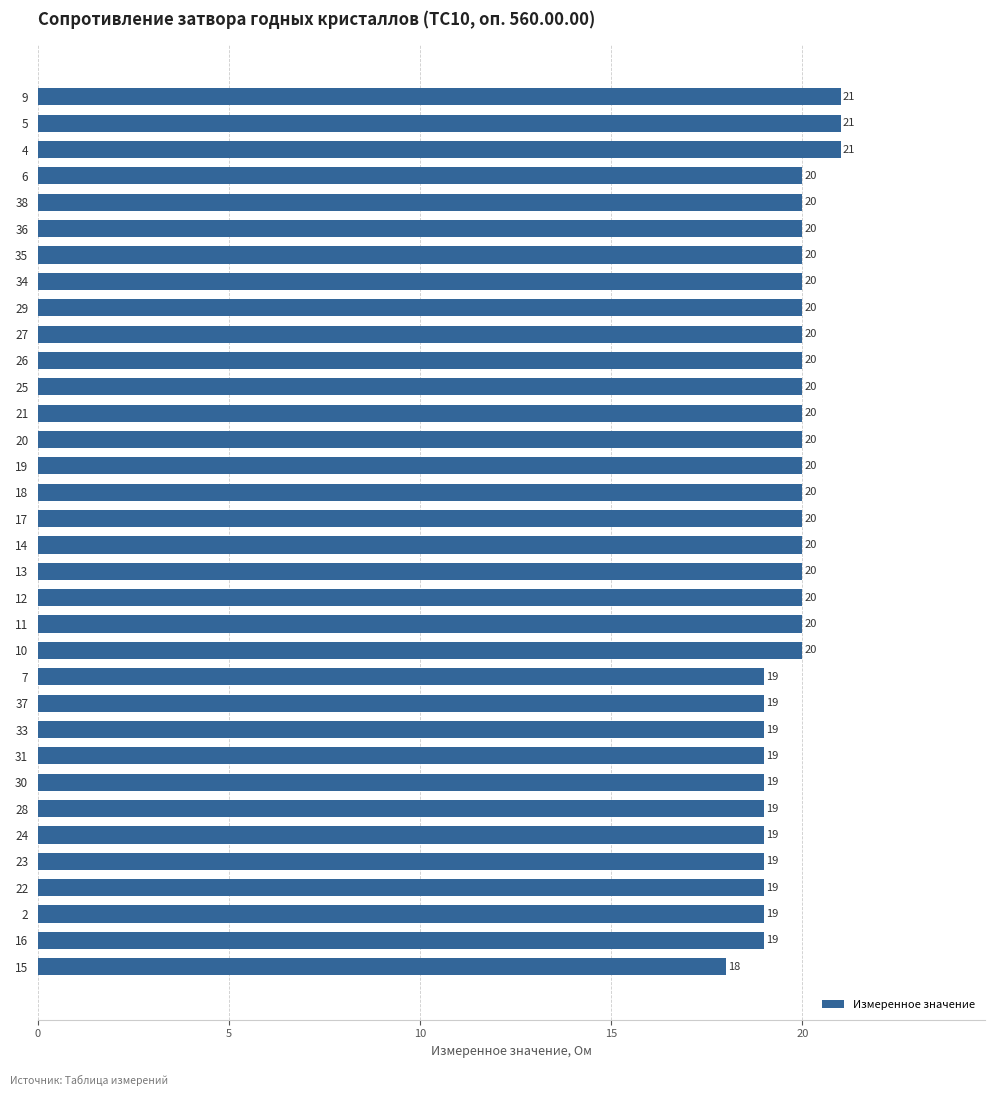

What is the label of the 18th bar from the bottom?

17